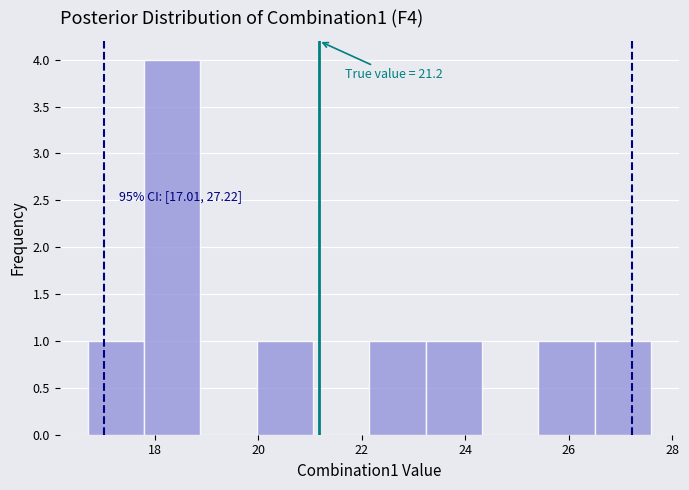

Over which range of the x-axis is the bar tallest?

17.8 to 18.8